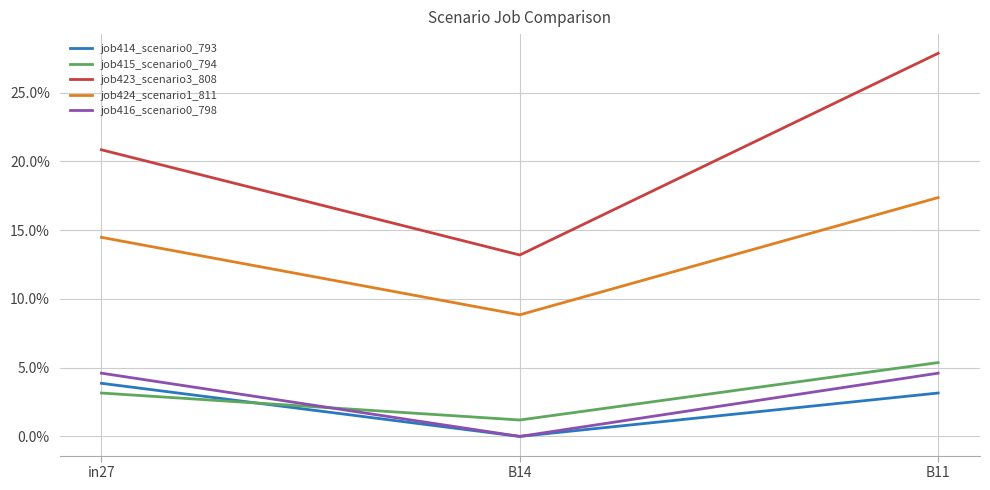

Does the chart display data point markers on the line(s)?

No